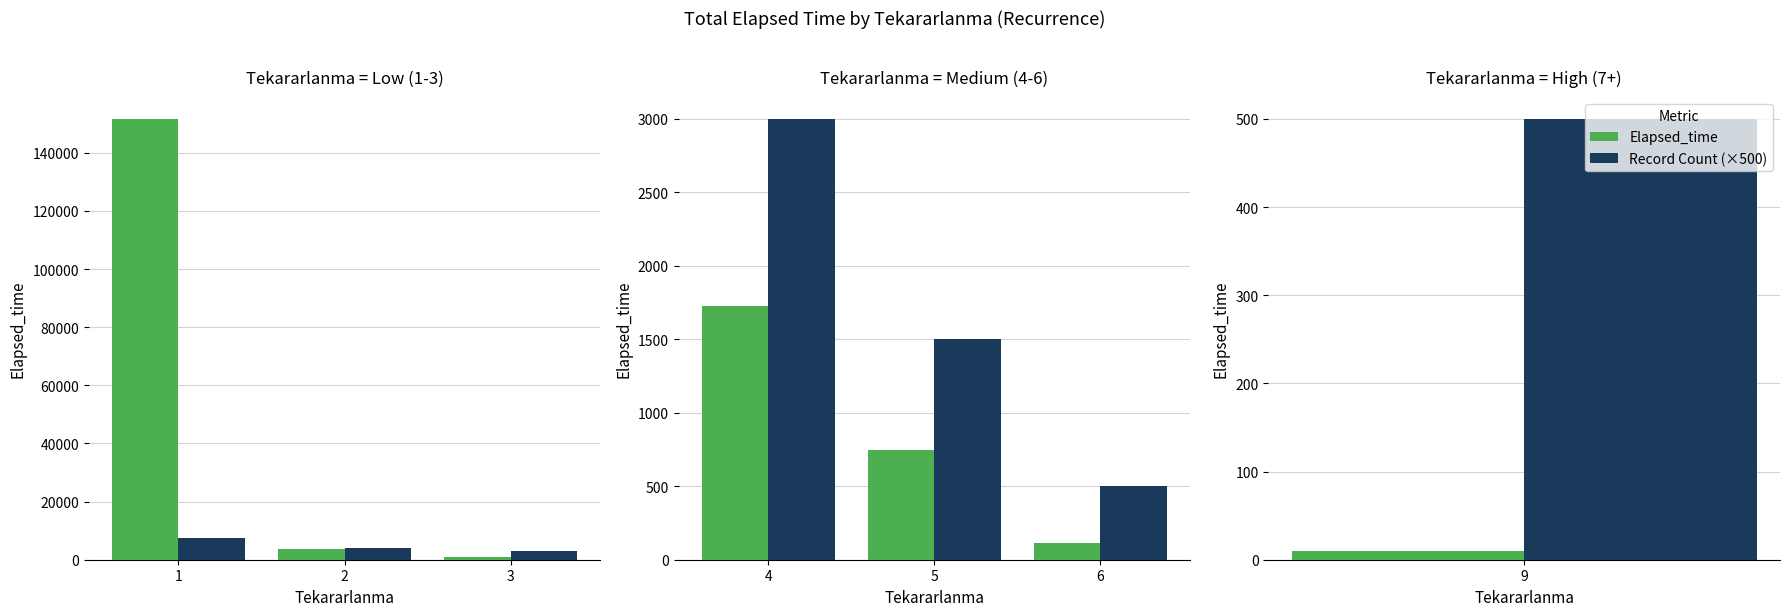

Which has a higher value, 5 or 4?

4